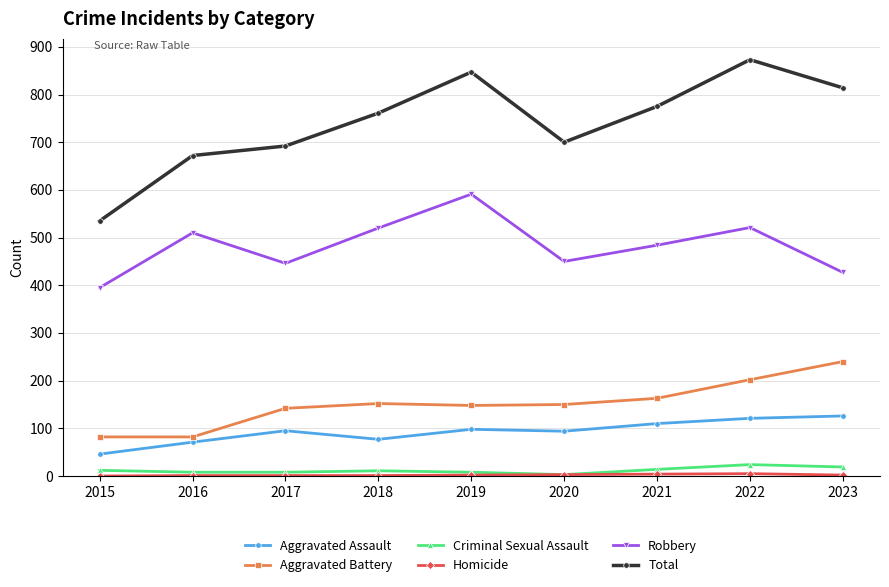

True or false: Aggravated Battery has a value of 152 at 2018.

True